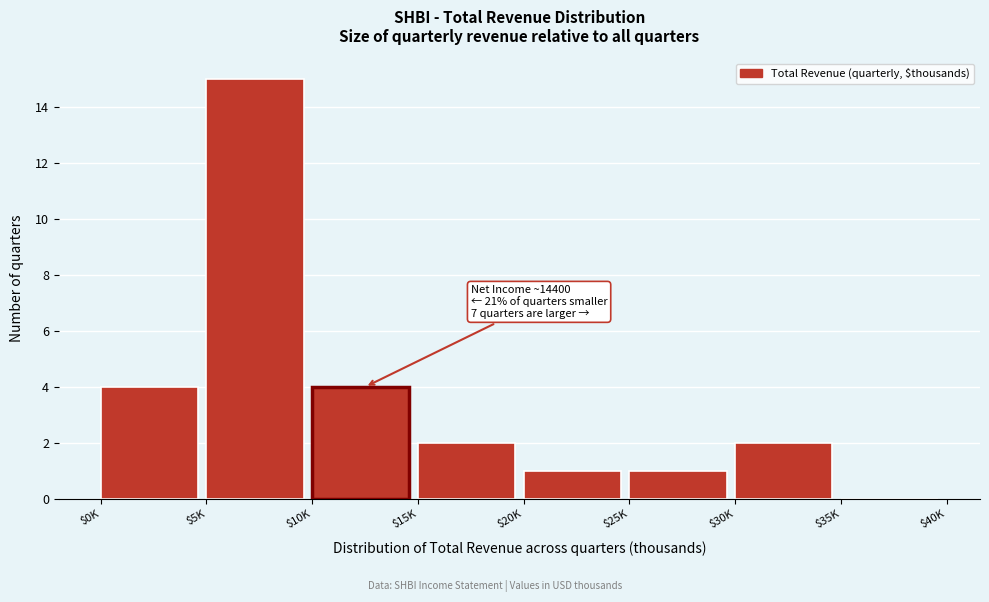

What is the approximate value at $10K?

4